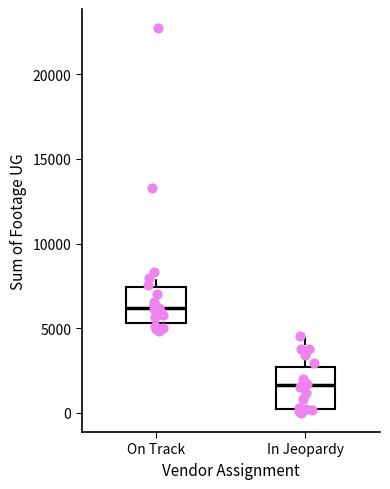

Reading left to right, read every box against the y-axis: the position of its median line, the range the box covers, and the ends of its whiskers. The values are not printed on the chart, so give them approximately, as read against the axis.

On Track: median 6000, box 5500 to 7500, whiskers 5000 to 8500
In Jeopardy: median 1500, box 0 to 2500, whiskers 0 (just below the box's lower edge) to 4500